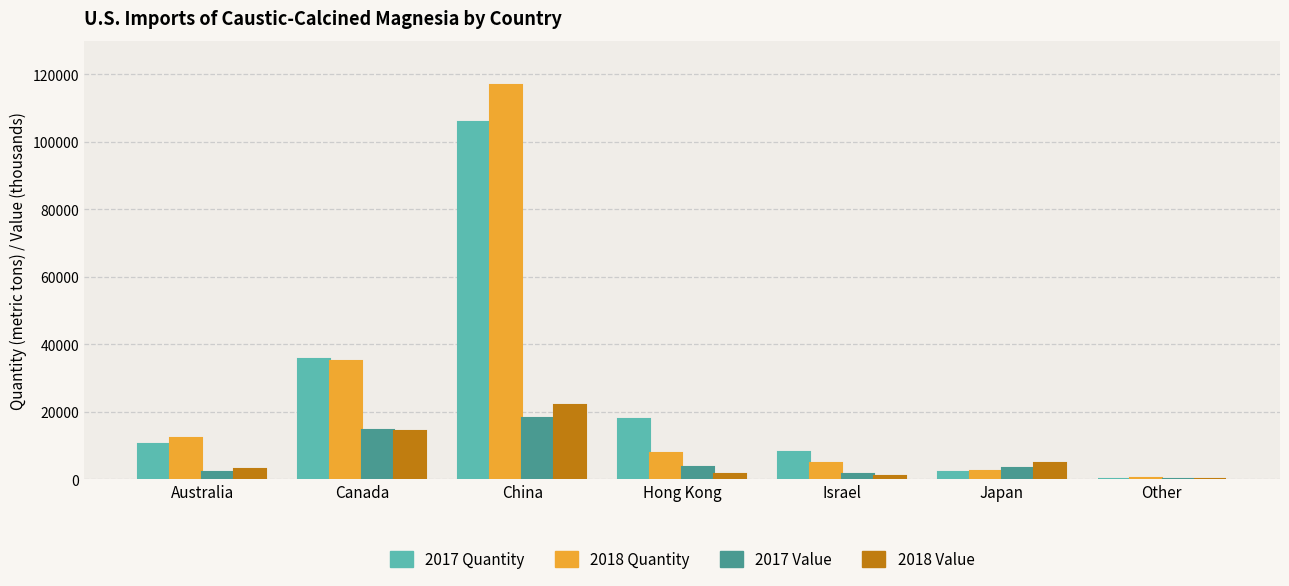

At which category is the sum across all series the highest?

China